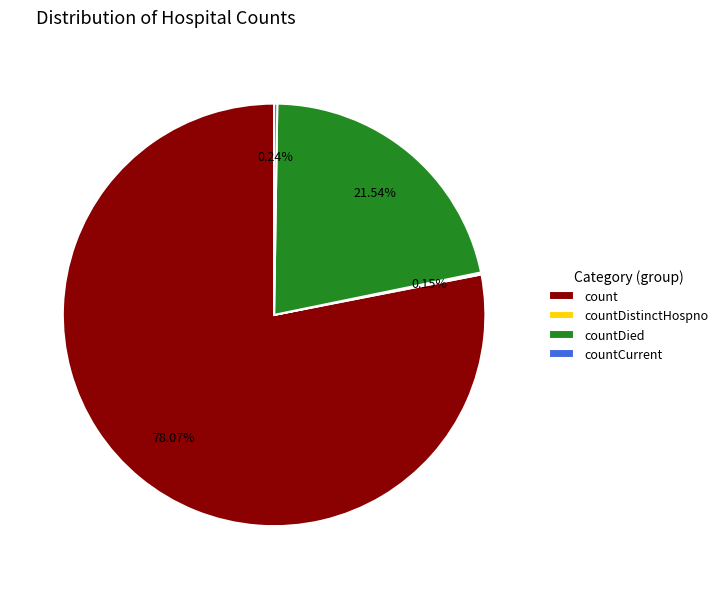

To the nearest percent, what is the difference between the largest and smallest slice percentages?

78%